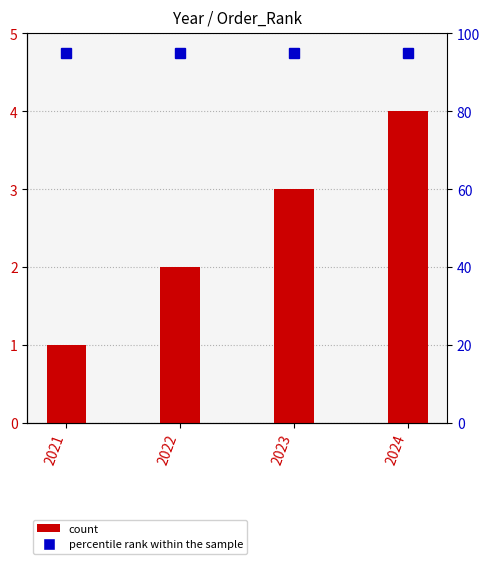

How many values are between 2 and 4?

3